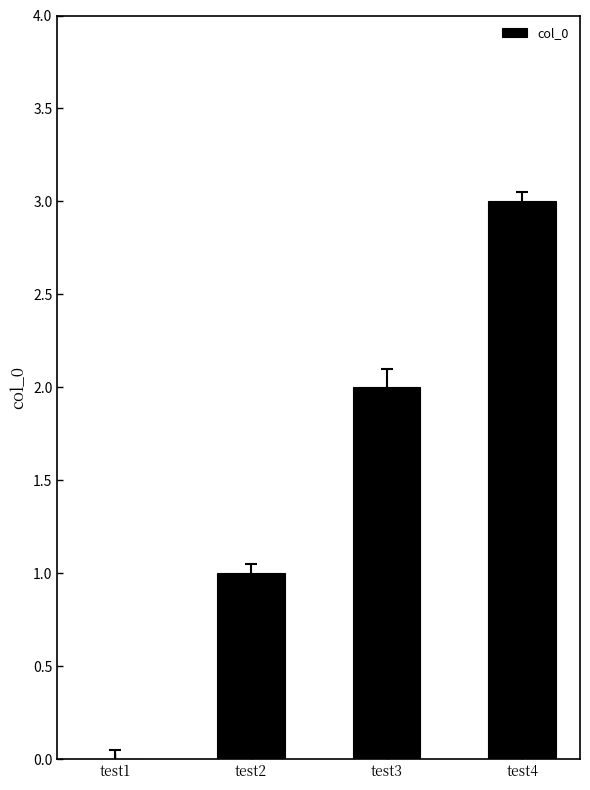

True or false: the data shows 3 at test3.

False